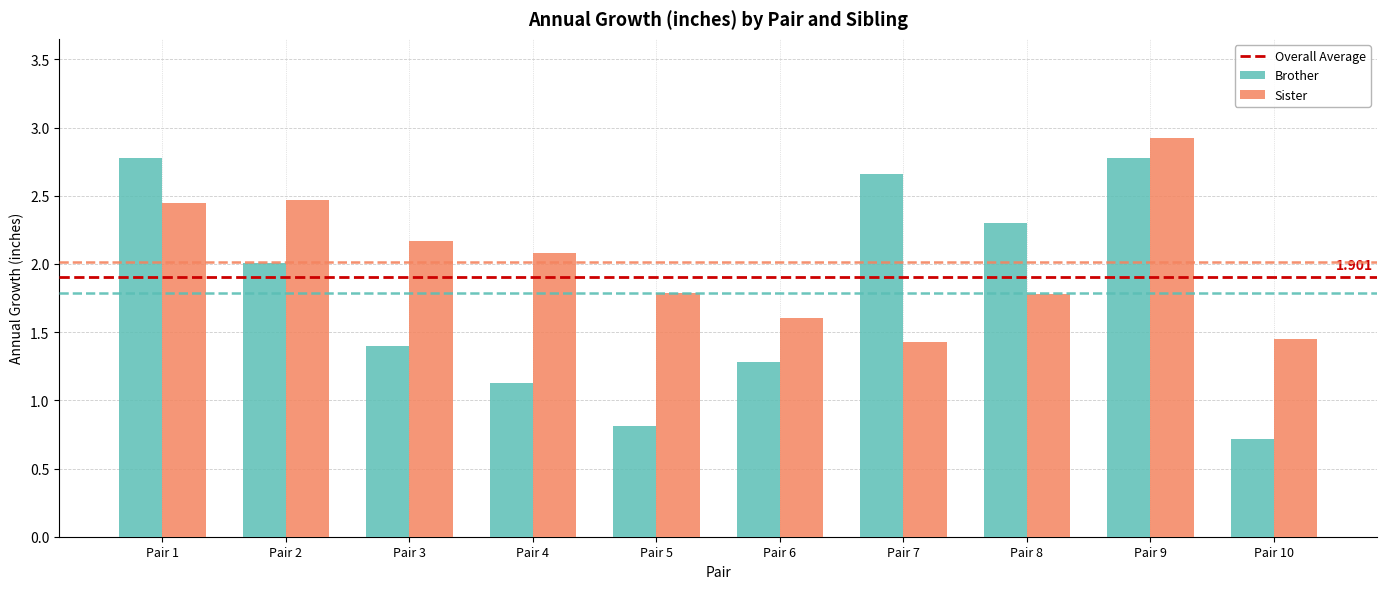

At which category is the sum across all series the highest?

Pair 9